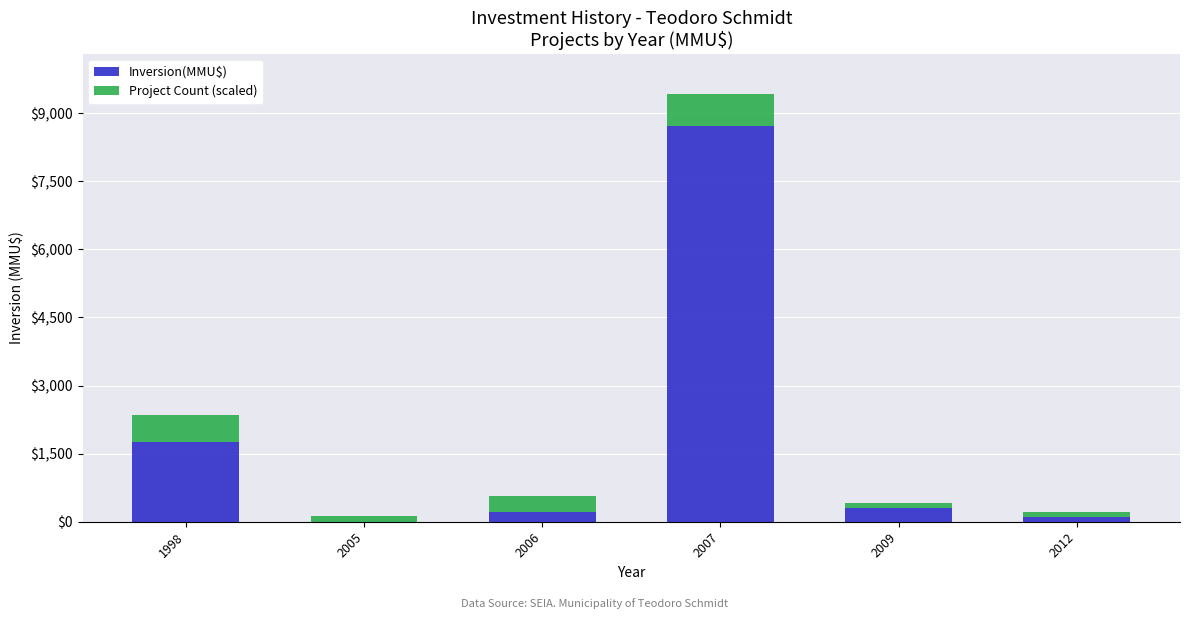

The Inversion(MMU$) series shows 0.0 at 2005. True or false?

True